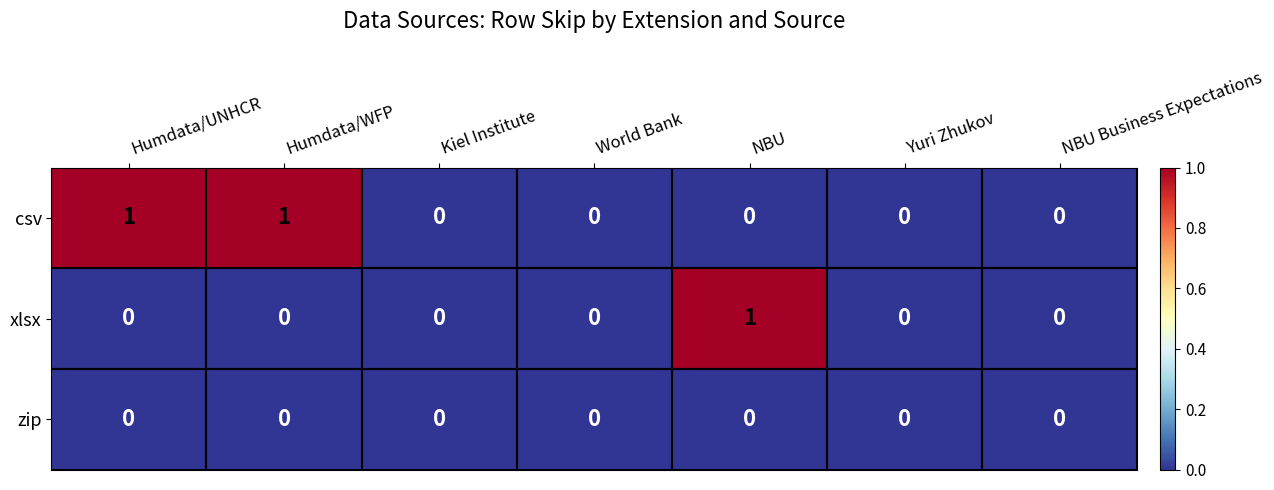

Which series has the largest total across all categories?

csv